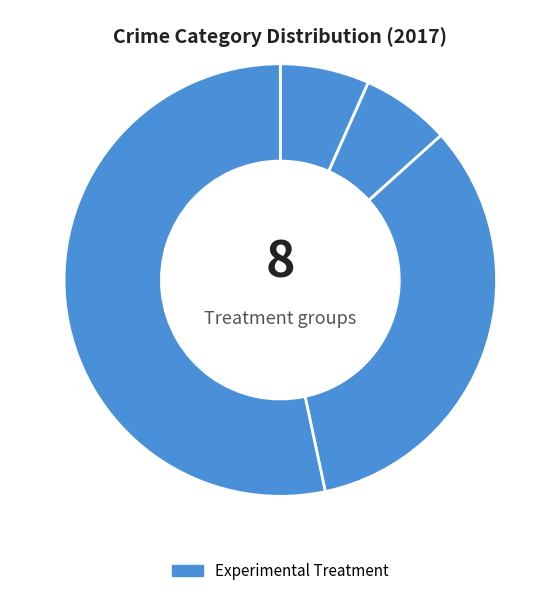

Count the number of slices in the pie.

4